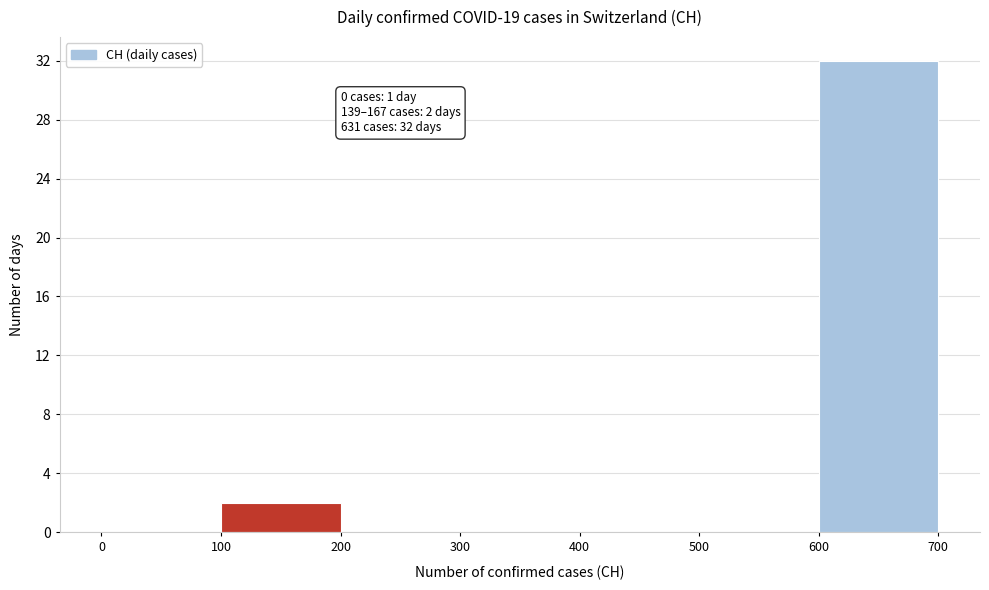

Over which range of the x-axis is the bar tallest?

600 to 700